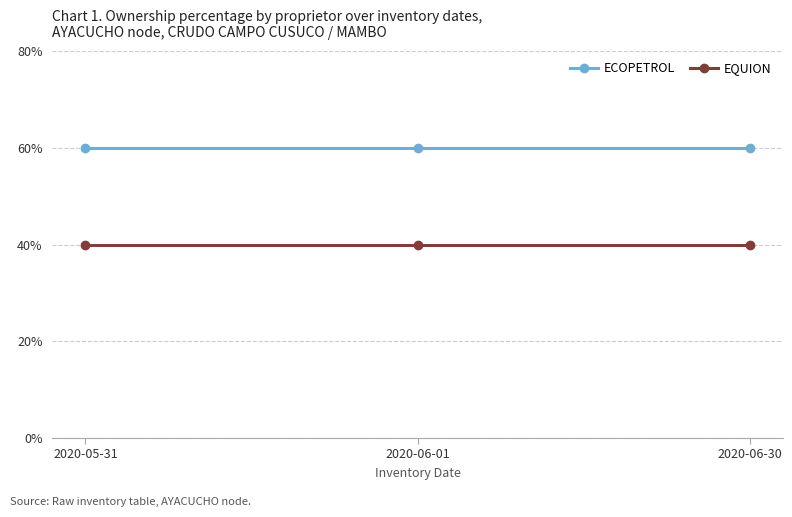

What is the sum of all EQUION values?

120